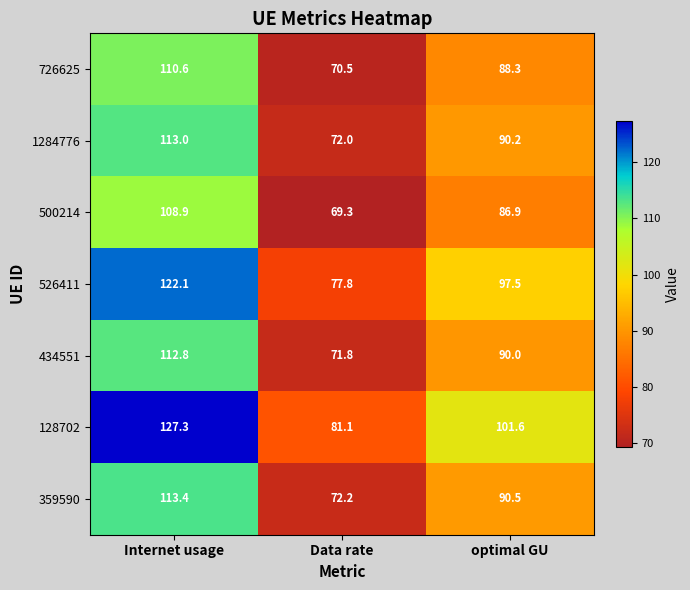

List the labels in order of 1284776 value, smallest first.

Data rate, optimal GU, Internet usage